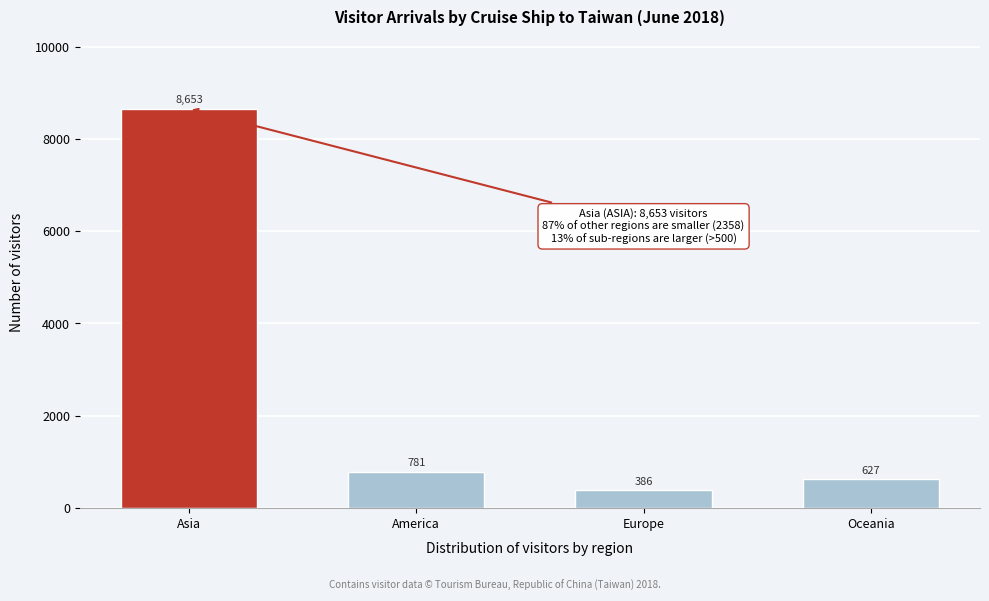

Reading left to right, extract all data points from this chart.

8653	781	386	627